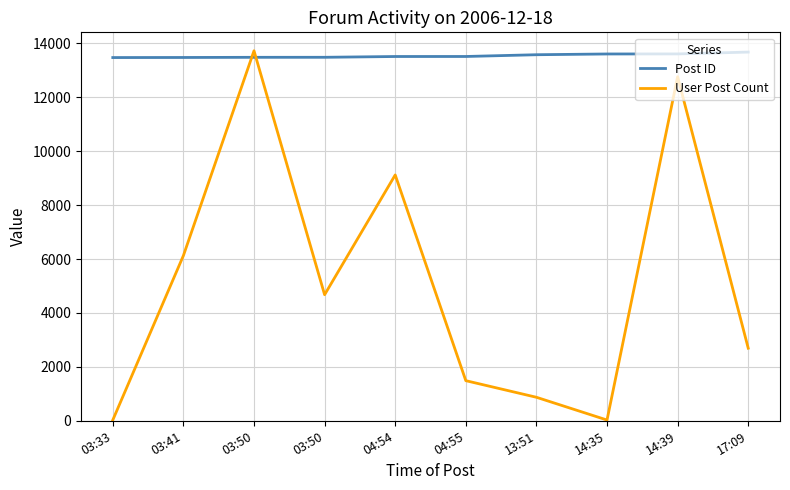

At which label does User Post Count reach its minimum?

03:33